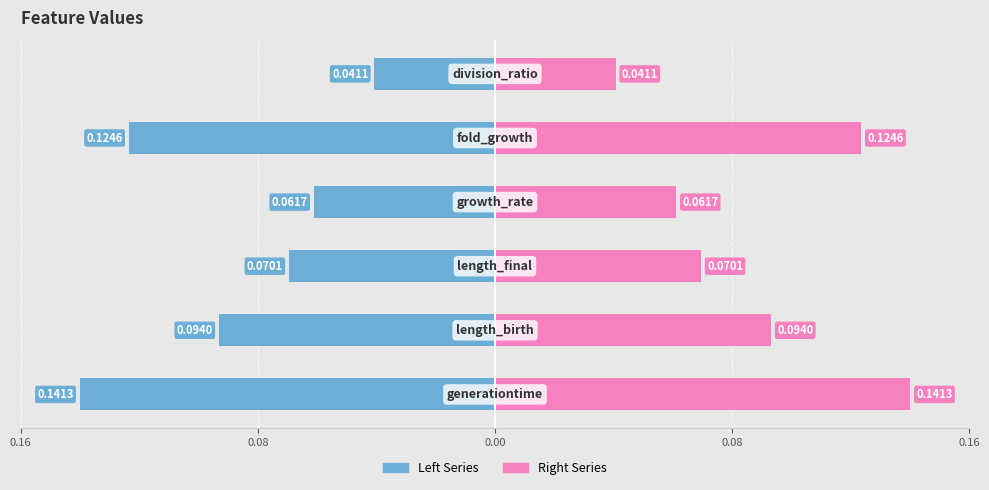

Reading left to right, extract all data points from this chart.

Left Series: -0.1	-0.1	-0.1	-0.1	-0.1	-0.0
Right Series: 0.1	0.1	0.1	0.1	0.1	0.0